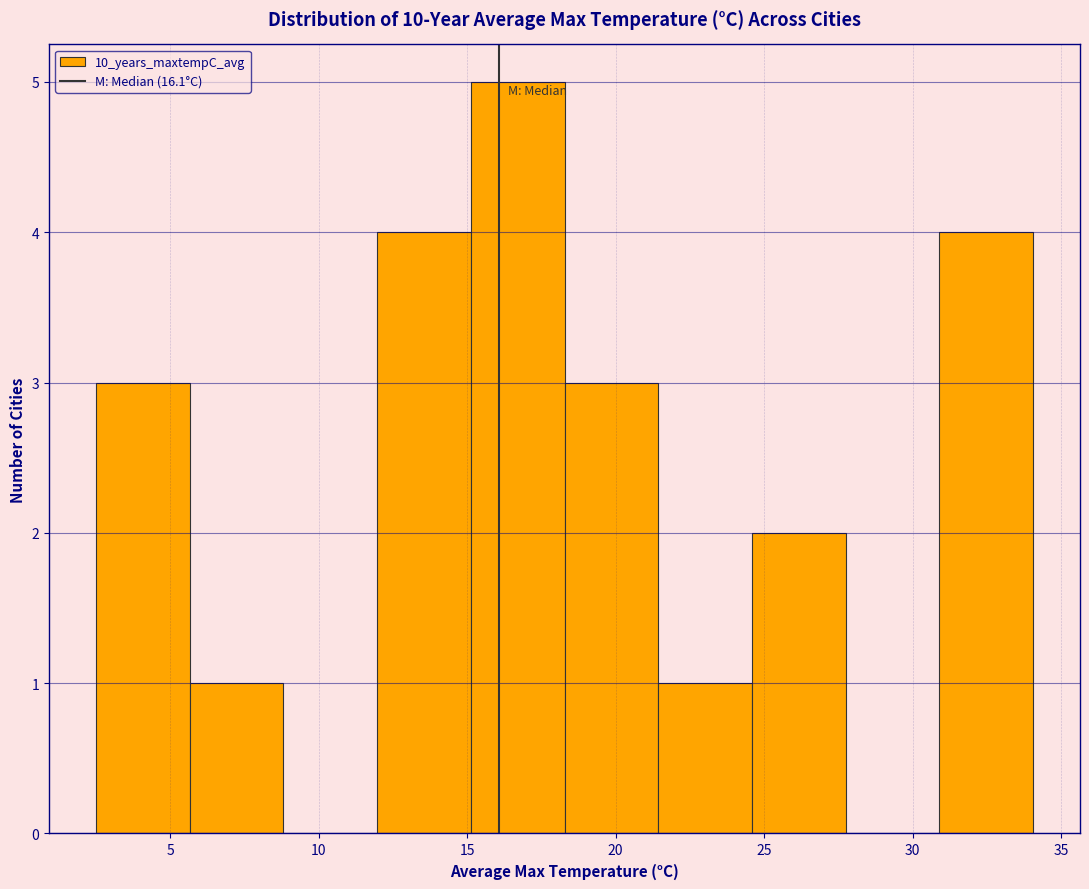

How tall is the bar that spans 18.5 to 21.5 on the x-axis? Neither the bar edges nor the heights are printed on the chart, so give them approximately, as read against the axes.

3